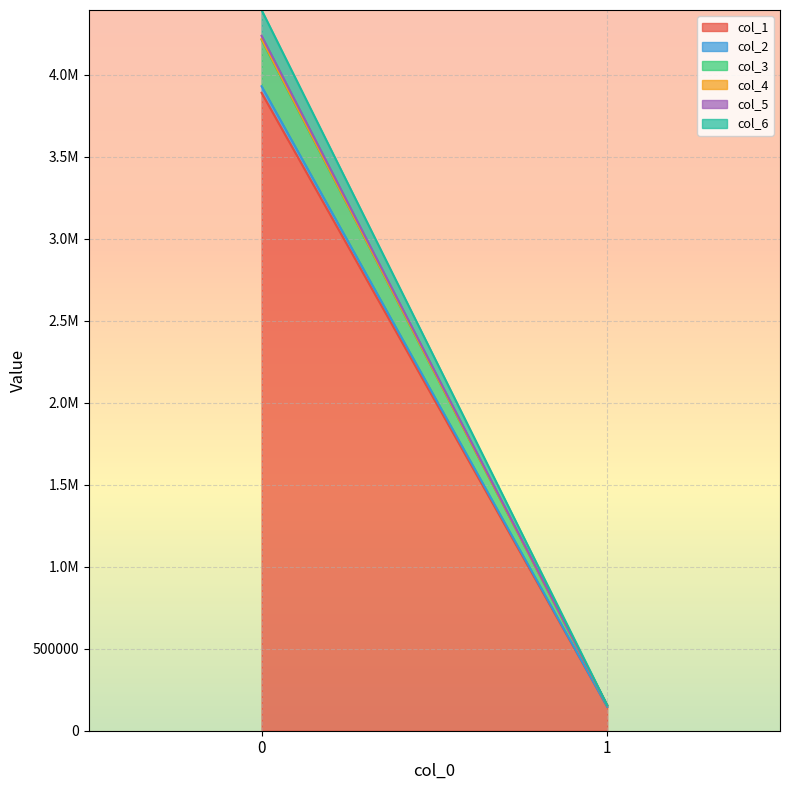

What is the spread (max minus min) of values at 1?

145996